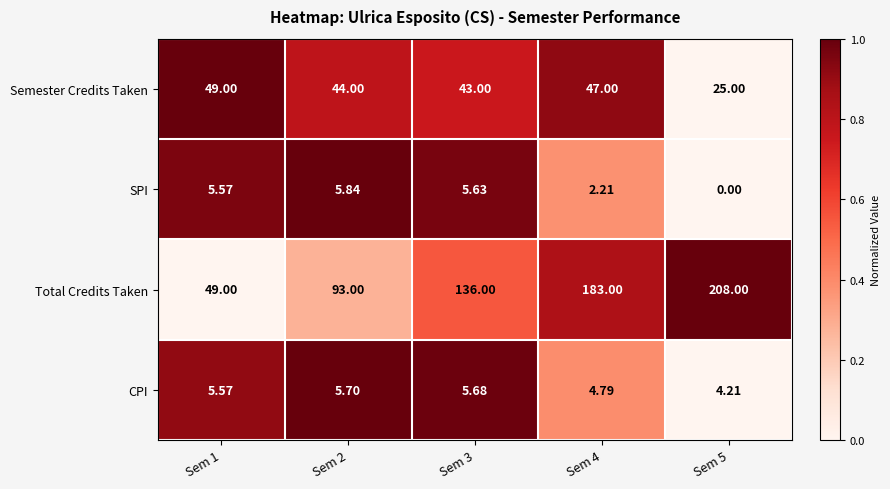

Rank the series by their maximum value, from highest to lowest.

Total Credits Taken, Semester Credits Taken, SPI, CPI